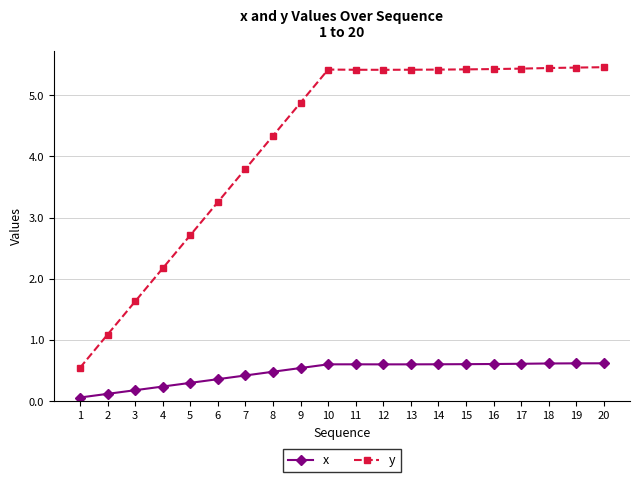

How many lines are shown in the chart?

2